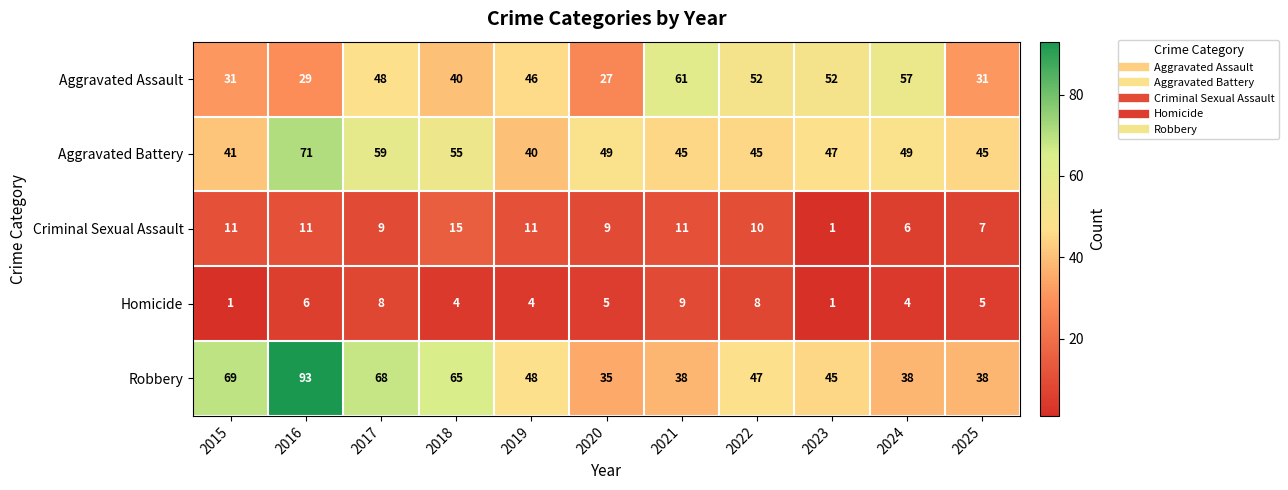

Is the value of Criminal Sexual Assault at 2019 greater than the value of Robbery at 2019?

No